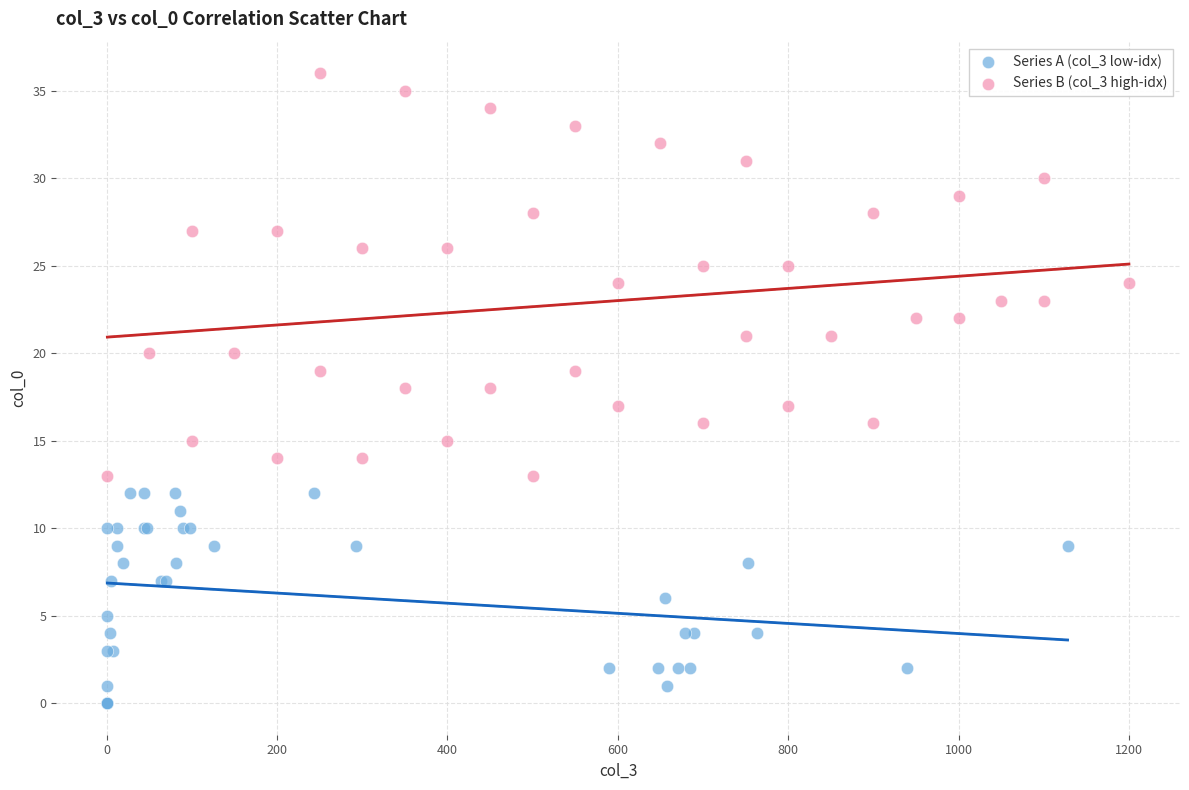

Which series reaches the maximum Y coordinate?

Series B (col_3 high-idx)